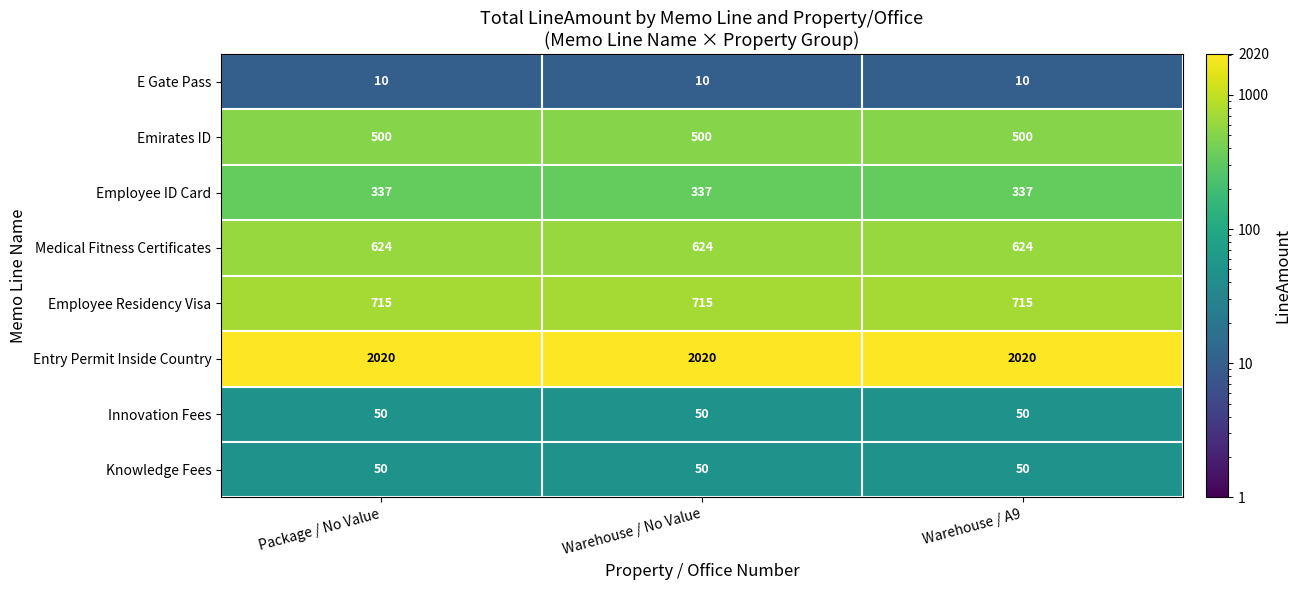

True or false: Employee ID Card has a value of 511 at Package / No Value.

False